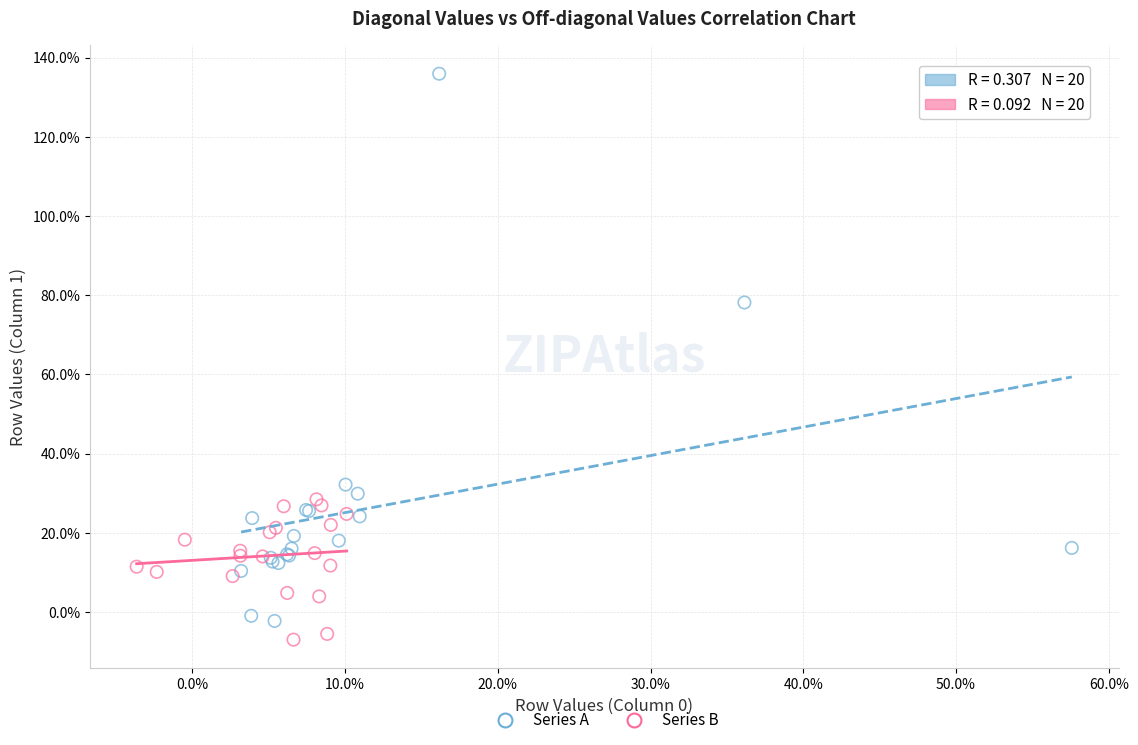

What are all the series names shown in the legend?

Series A, Series B